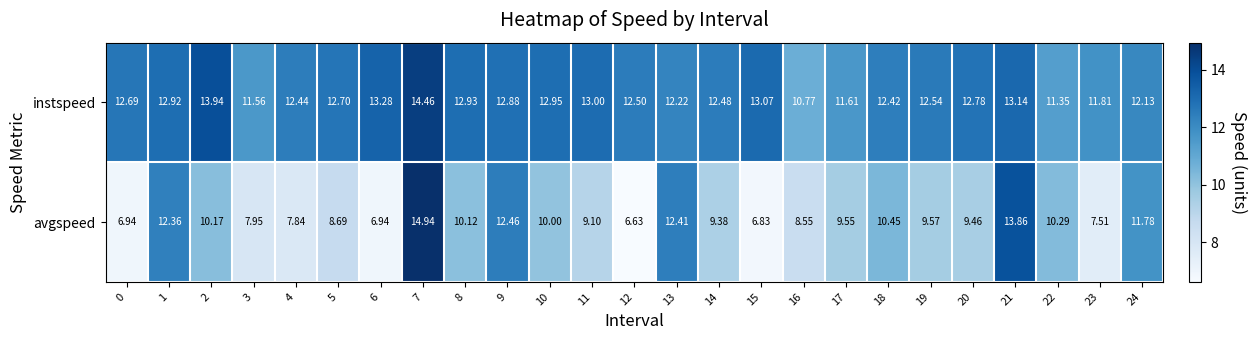

Which series has the largest total across all categories?

instspeed